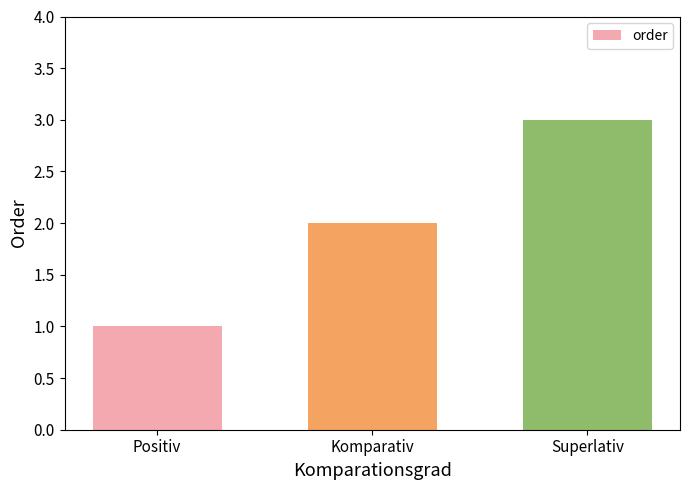

Count the number of categories in the chart.

3